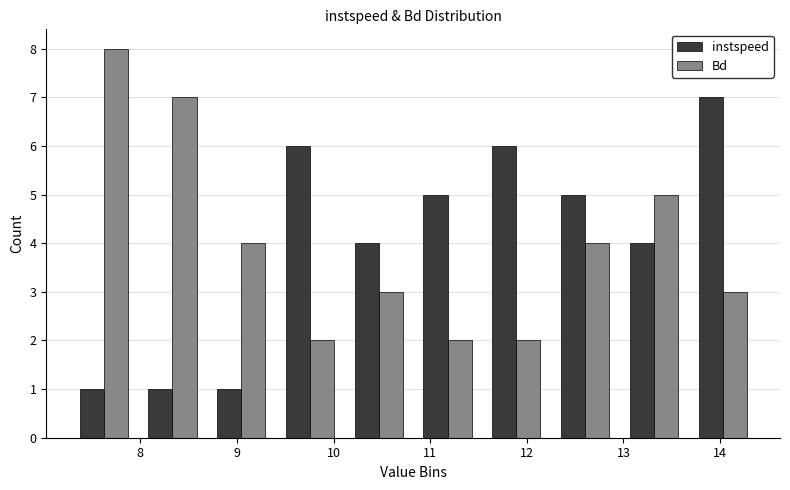

What is the height of the Bd bar covering 10.8 to 11.5 on the x-axis? Neither the bar edges nor the heights are printed on the chart, so give them approximately, as read against the axes.

2